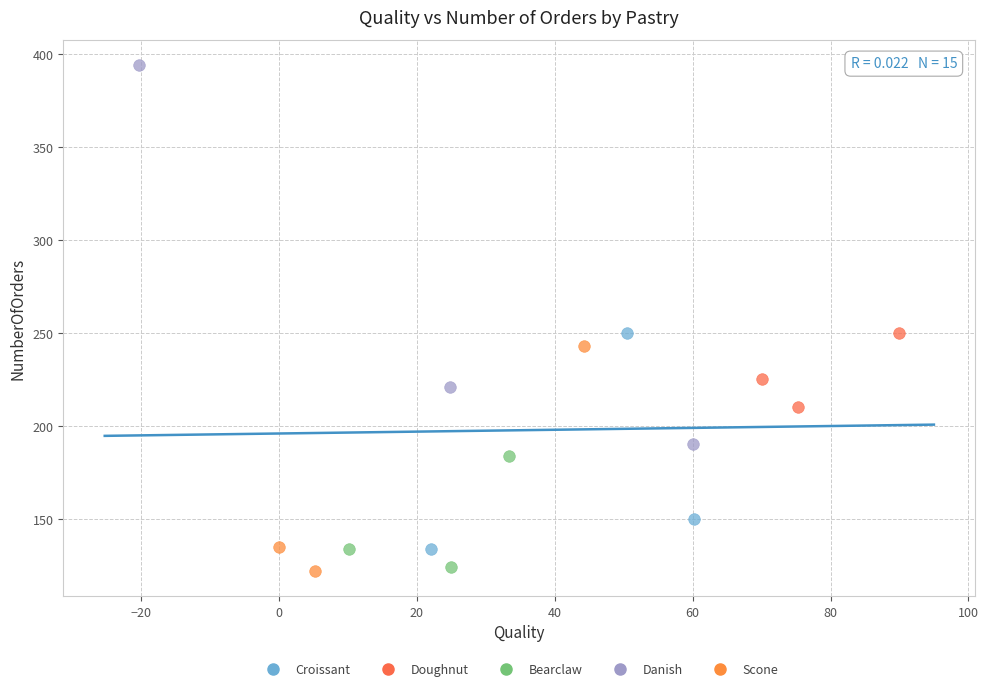

Which series contains the highest Y value?

Danish